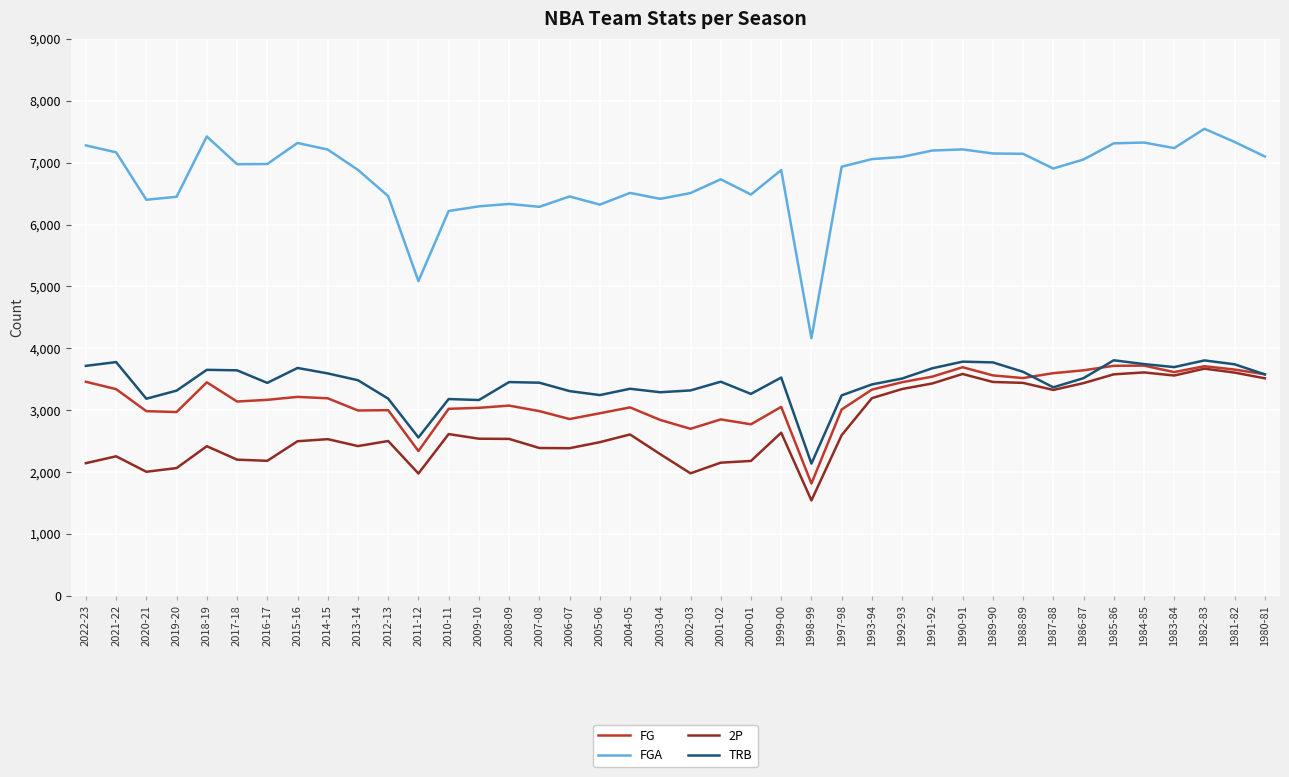

What is the difference between the maximum and minimum values in the 2P series?

2129